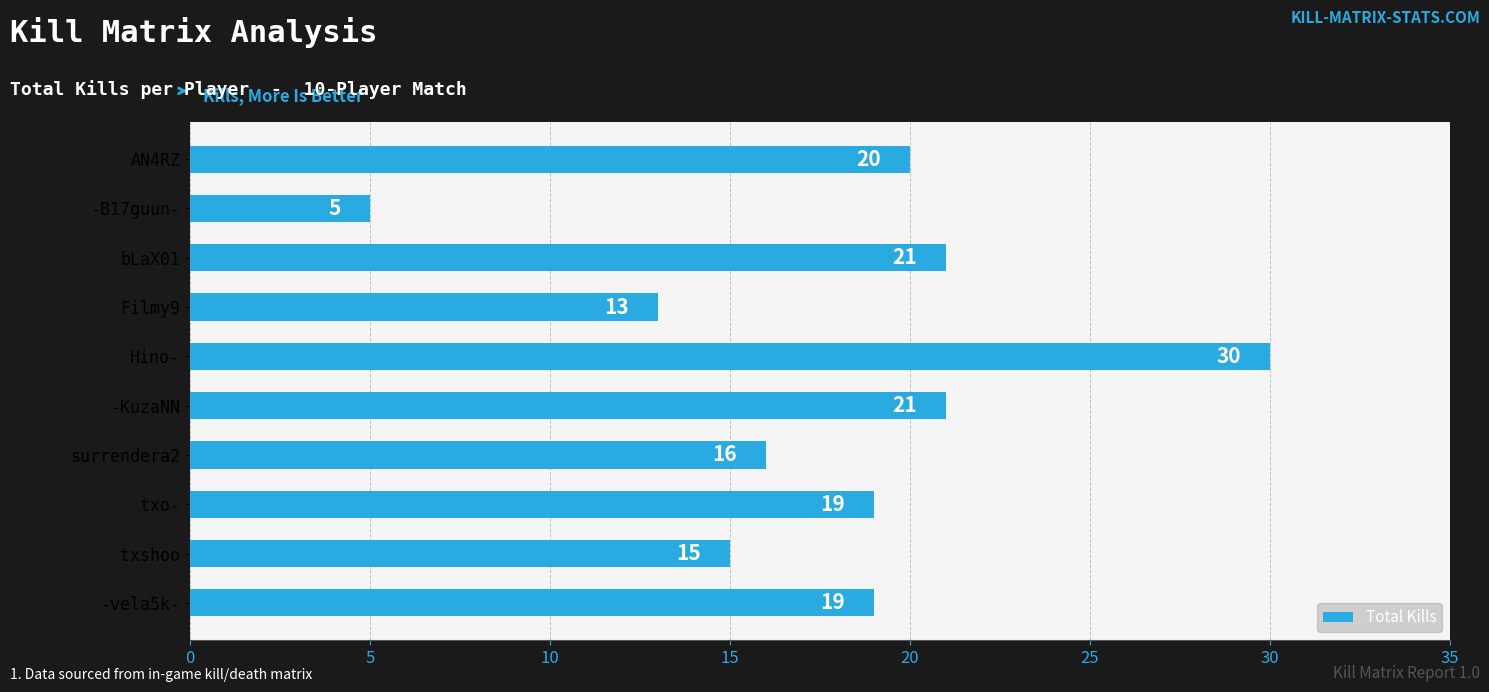

Where is the data nearest to the value 17?

surrendera2